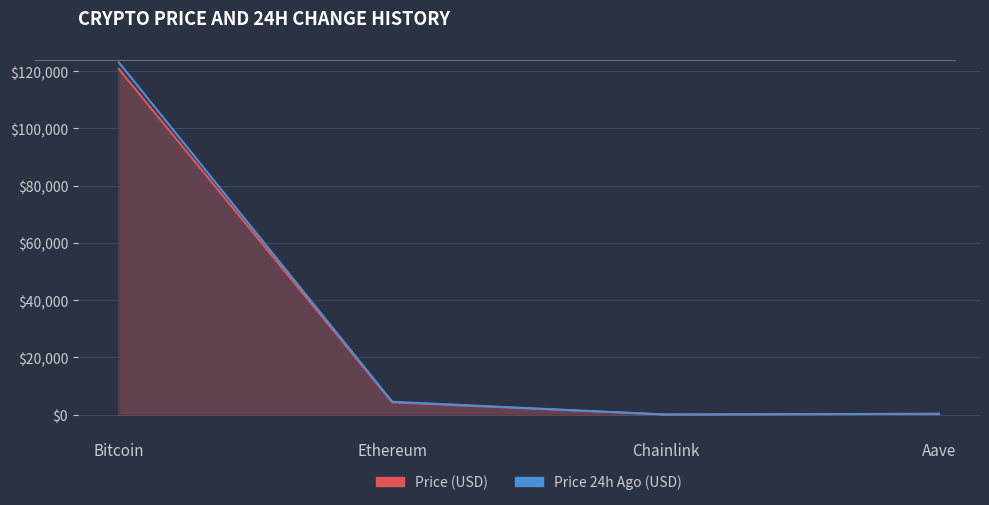

Reading left to right, list all the values displayed in this chart.

Price (USD): 120733.0	4299.7	21.5	271.1
Price 24h Ago (USD): 123023.0	4488.9	22.1	279.2